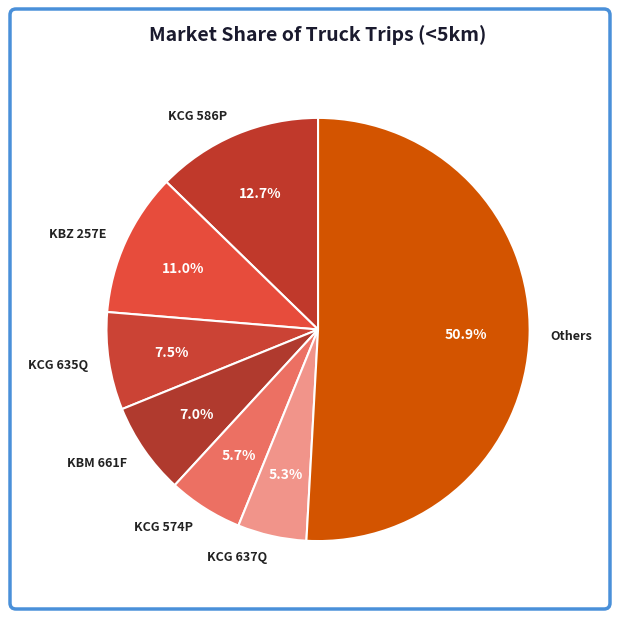

What is the largest slice in the pie chart?

Others